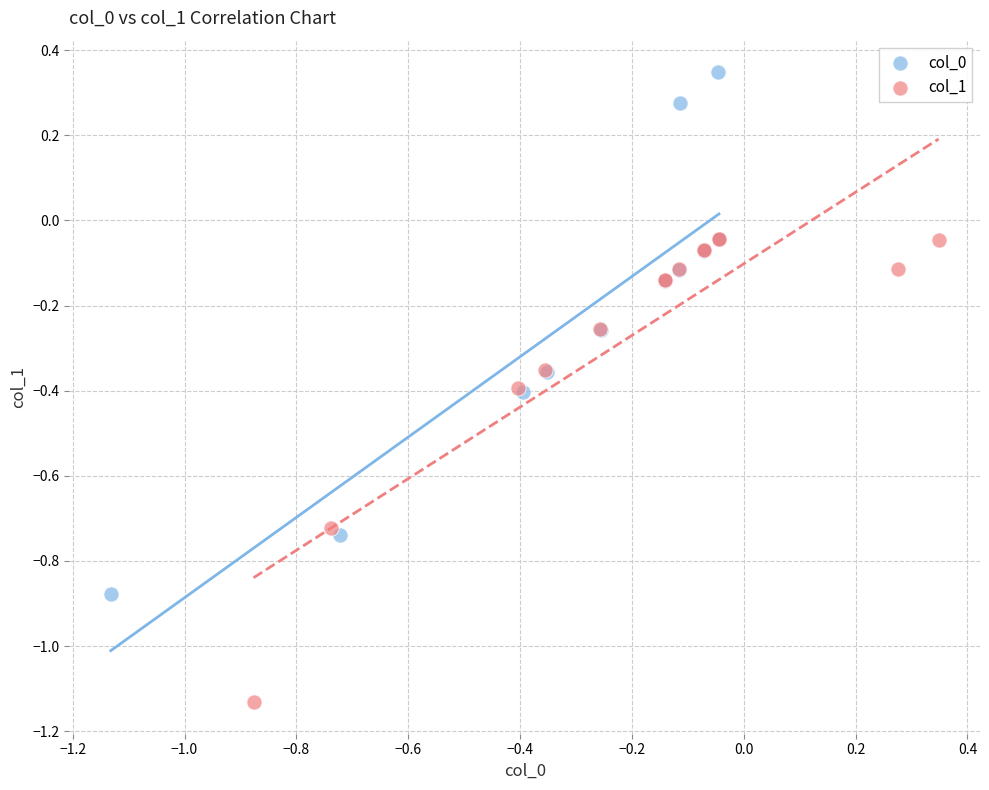

Which series reaches the minimum Y coordinate?

col_1